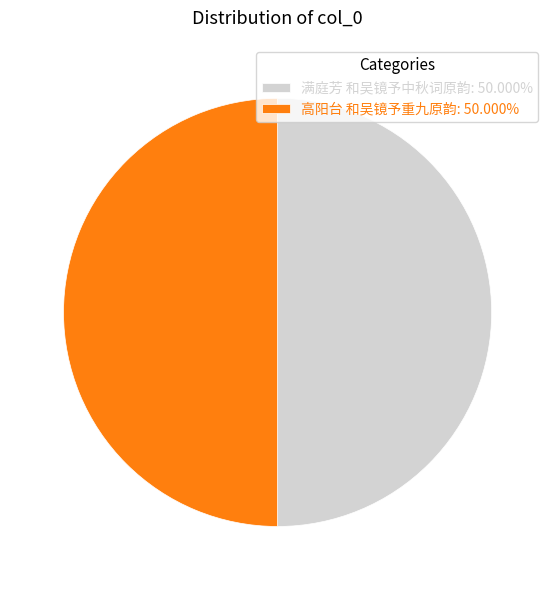

What is the ratio of the value at 高阳台 和吴镜予重九原韵: 50.000% to the value at 满庭芳 和吴镜予中秋词原韵: 50.000%?

1.0